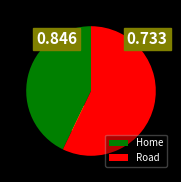

To the nearest percent, what is the average slice percentage?

50%